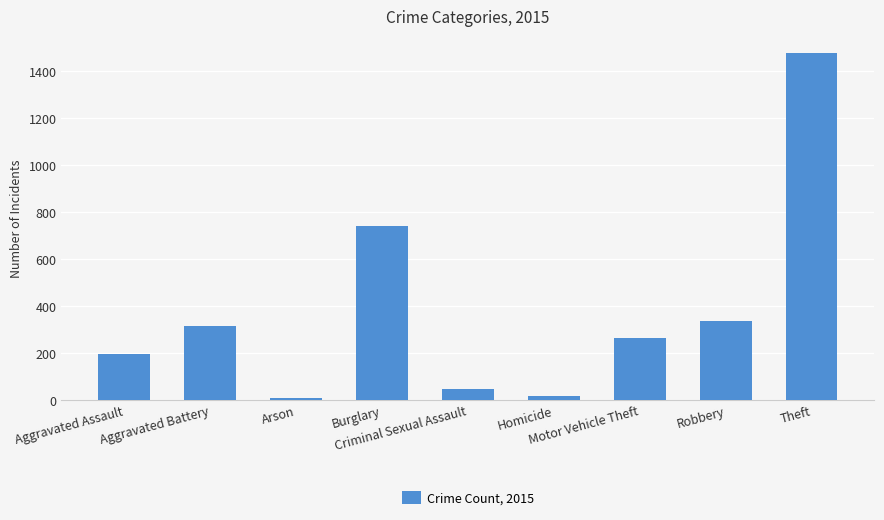

What is the change in value from Burglary to Homicide?

-723